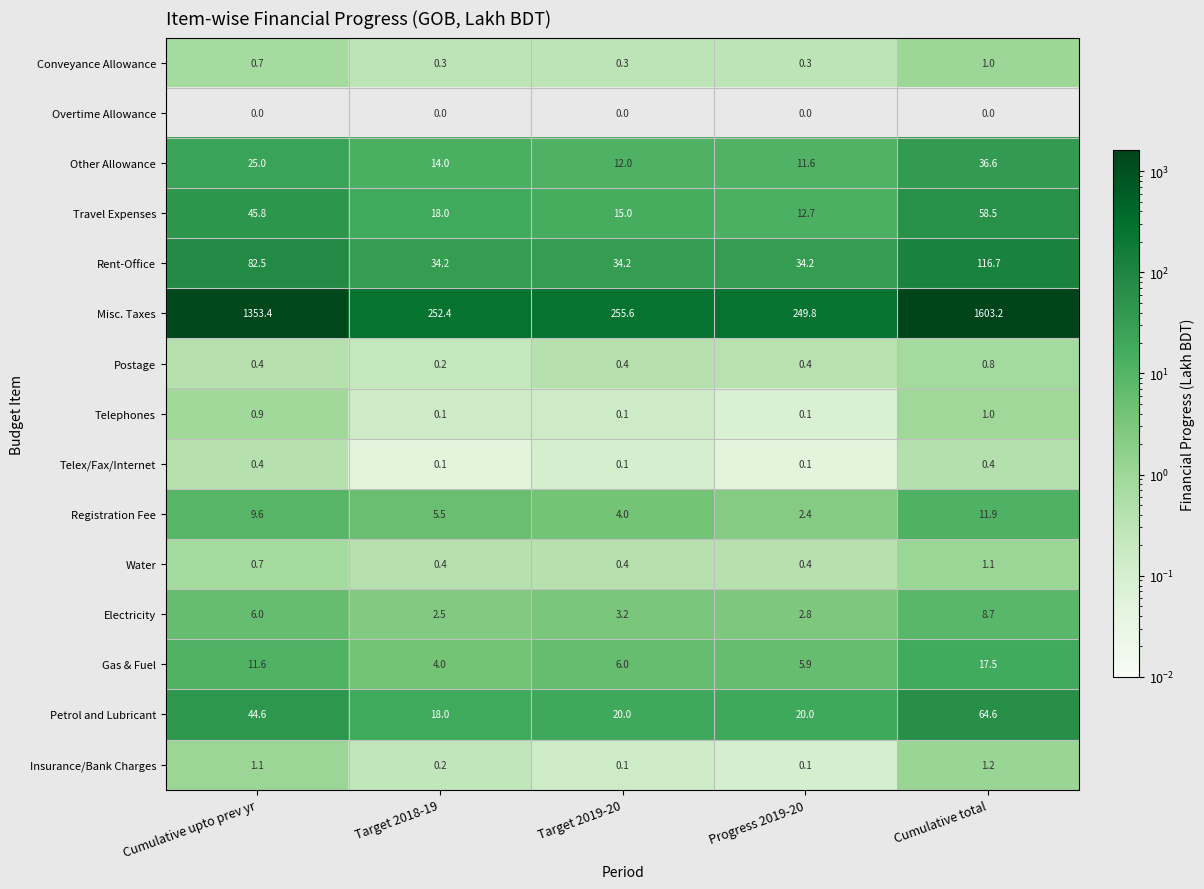

Count the Telephones values in the range 0 to 1.

5